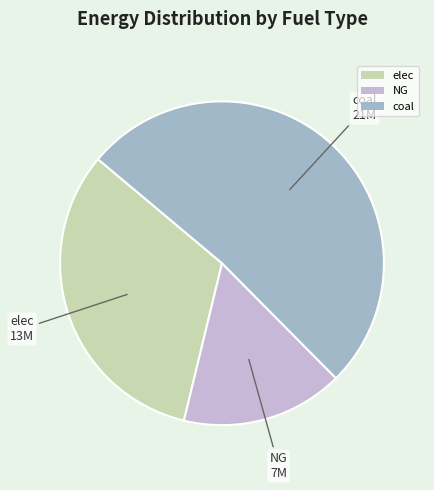

Which has a higher value, coal or NG?

coal